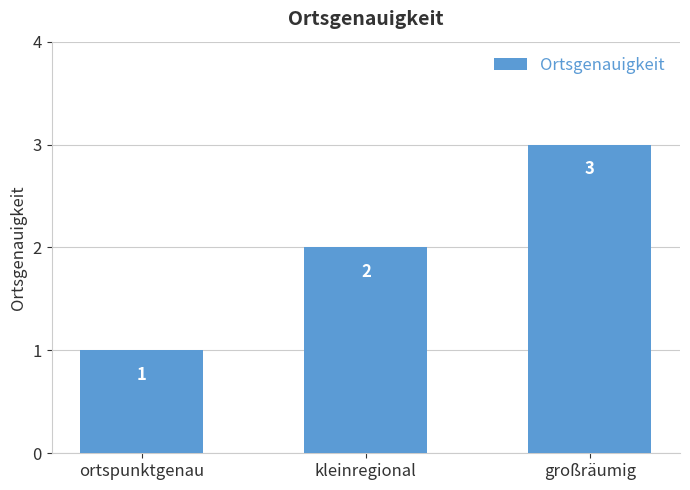

Where is the data nearest to the value 2?

kleinregional